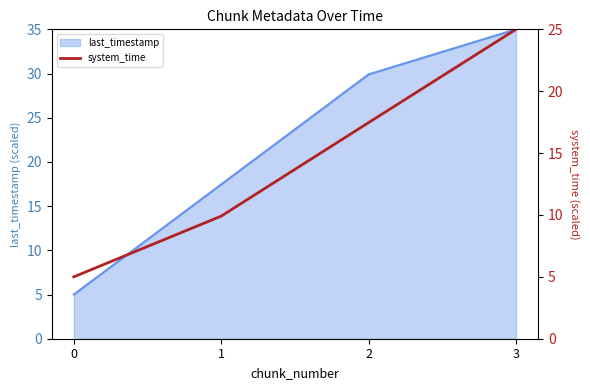

Is it true that last_timestamp equals 8.9 at 0?

False